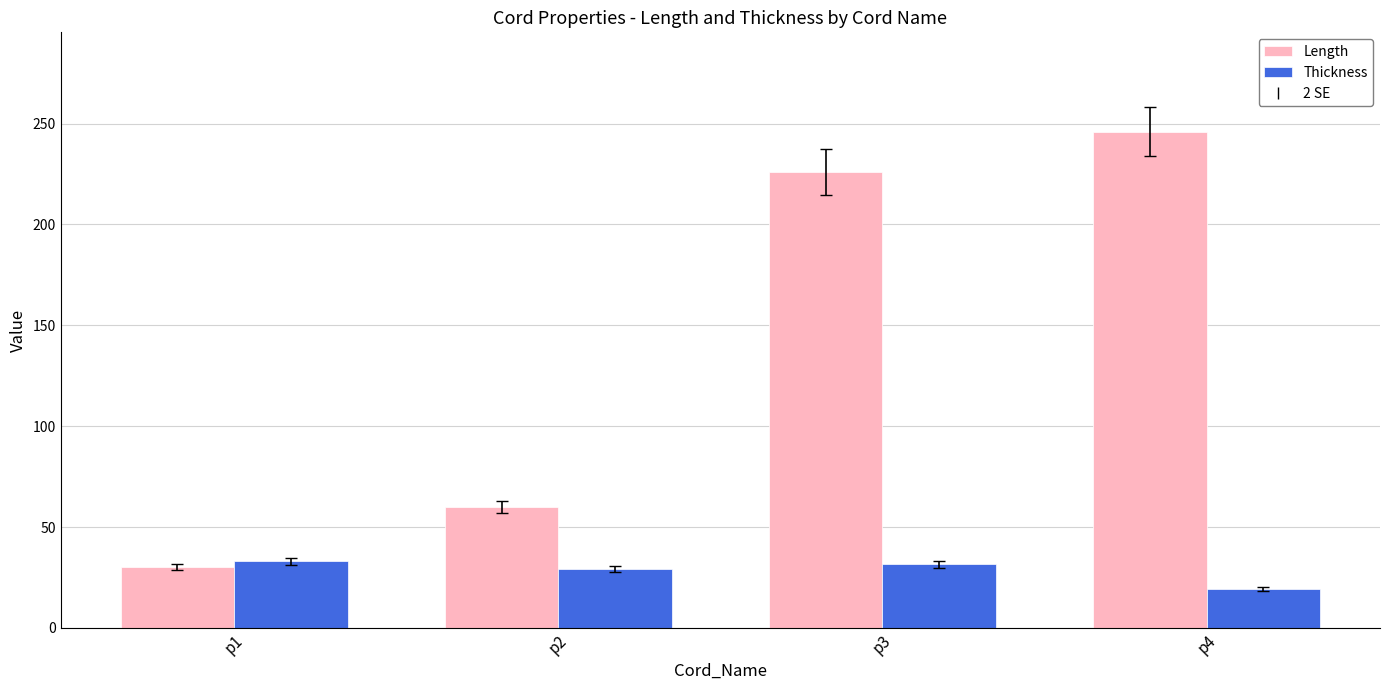

How many values in the Length series are below 226?

2